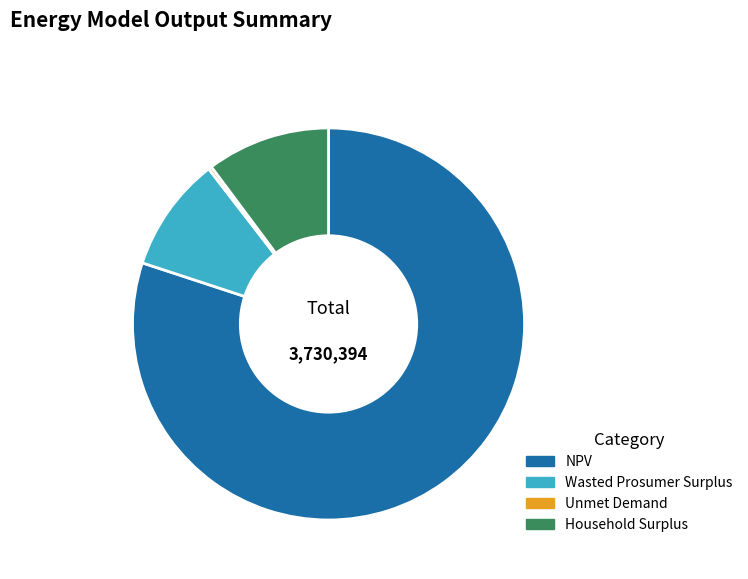

True or false: NPV accounts for 80% of the total.

True